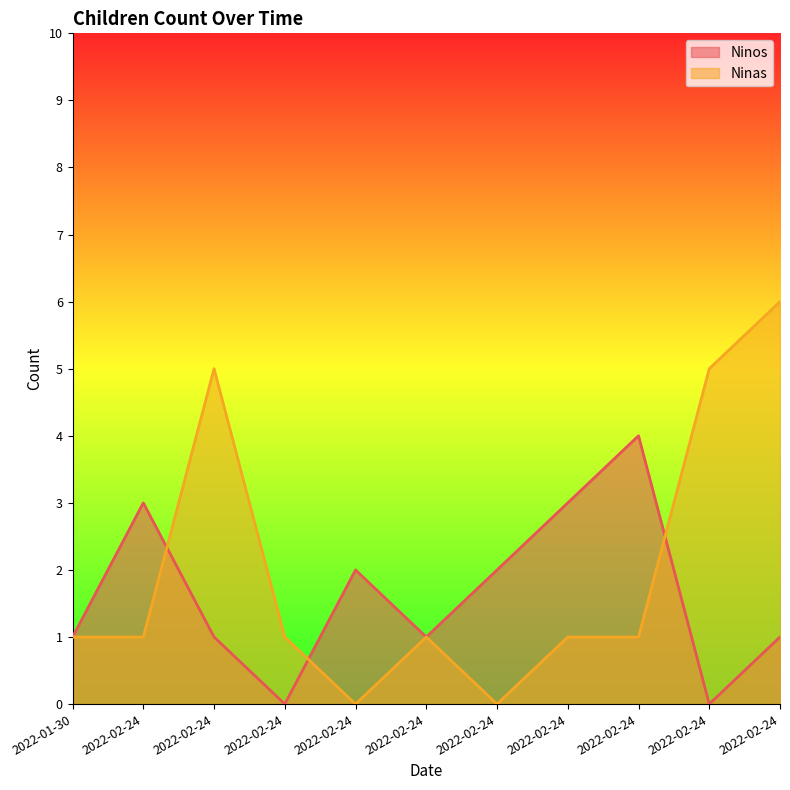

At which label does Ninos first exceed 1?

2022-02-24